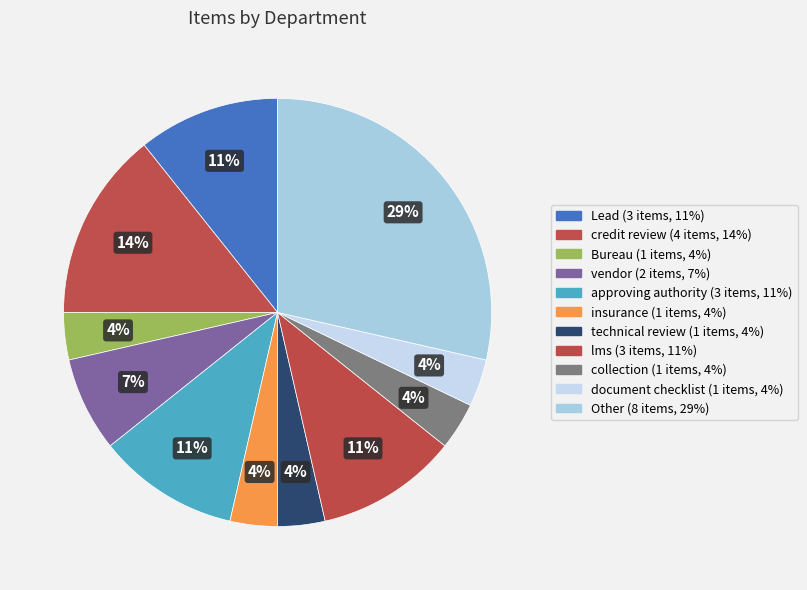

What percentage do technical review and document checklist together represent?

7.1%